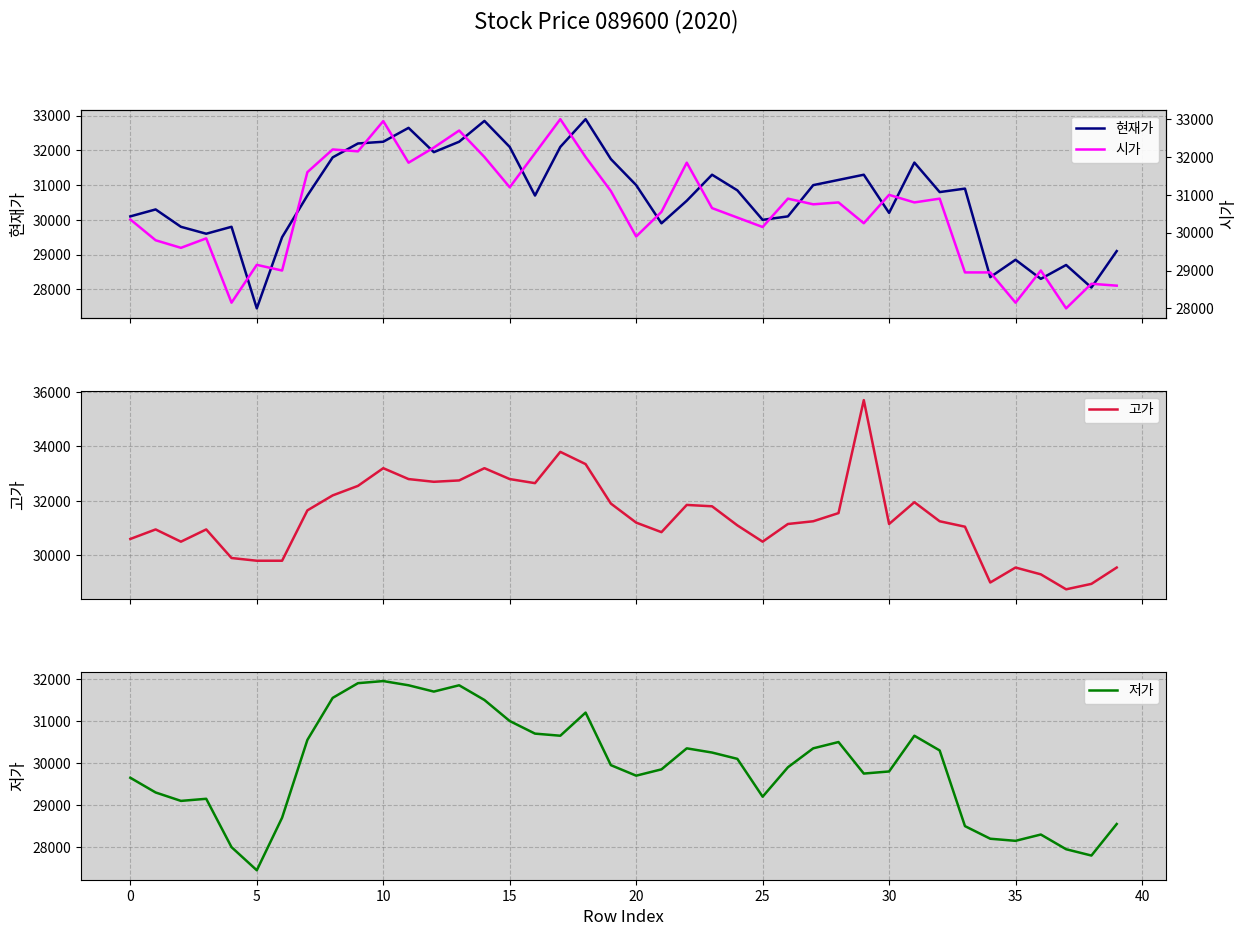

How many interior local valleys does the 고가 series have?

8